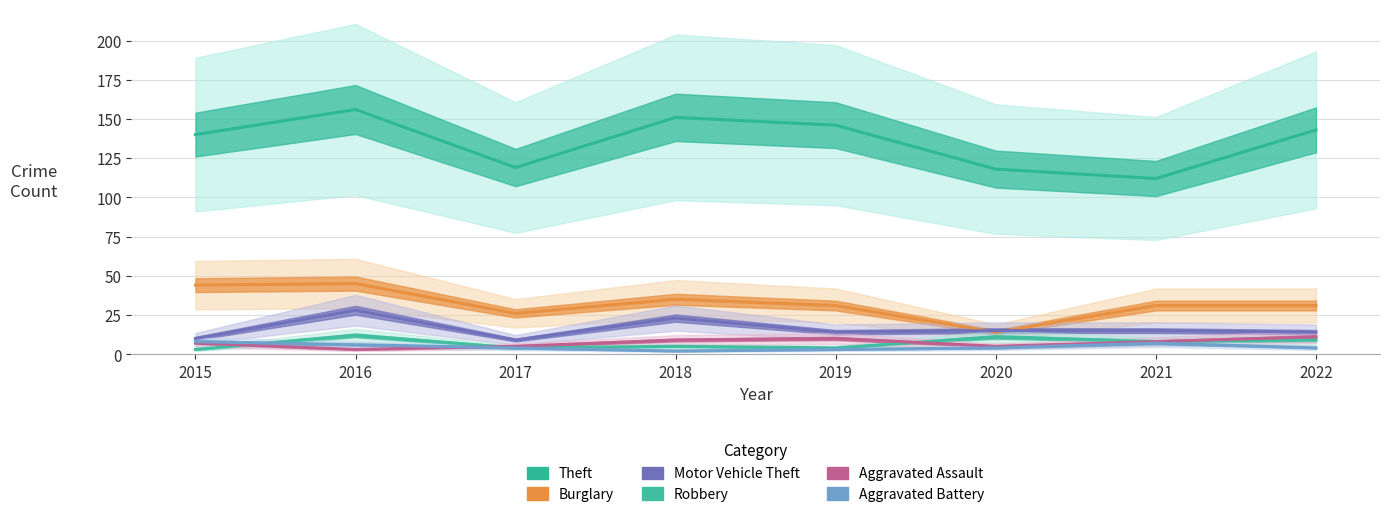

Does the chart display data point markers on the line(s)?

No